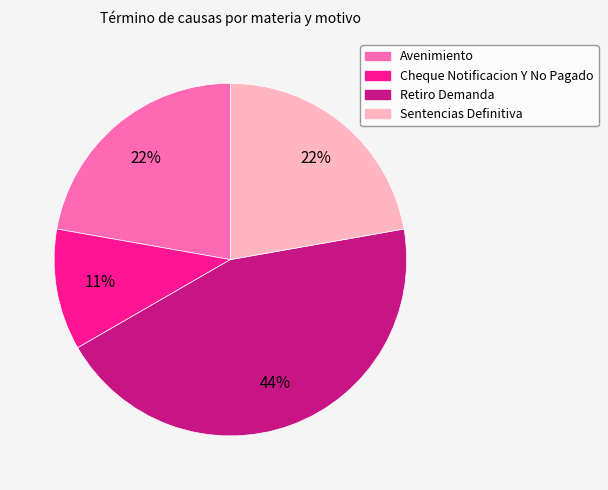

Is it true that Cheque Notificacion Y No Pagado is 4% of the pie?

False